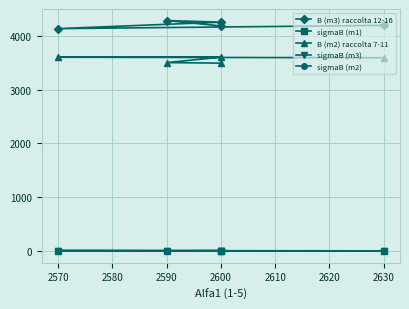

Which series ends up on top after the final intersection of sigmaB (m3) and sigmaB (m1)?

sigmaB (m1)